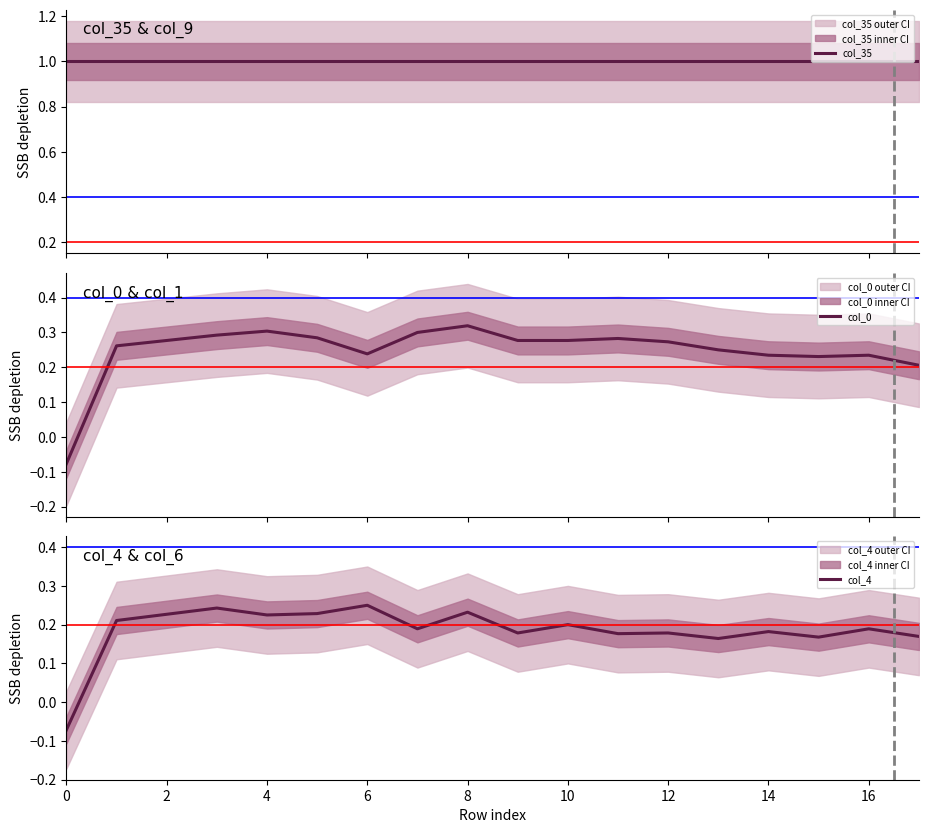

True or false: col_4 has a value of 0.1 at 6.

False